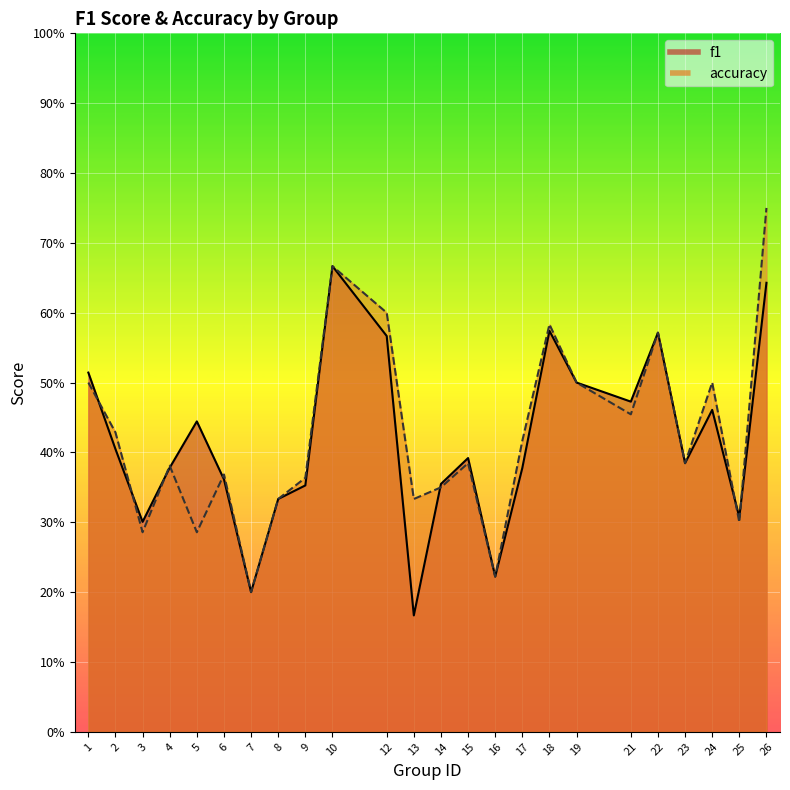

How many lines are shown in the chart?

2